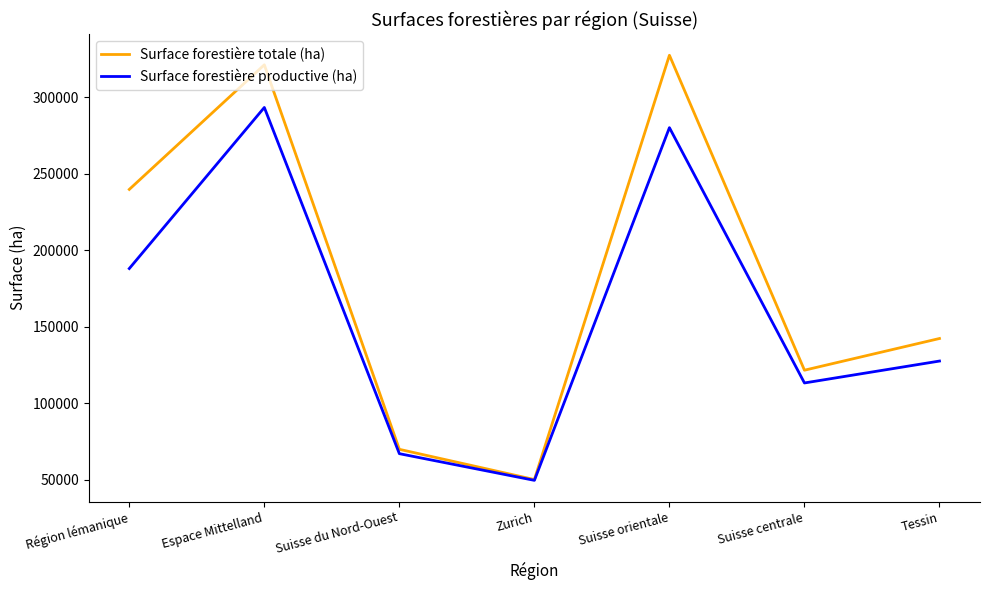

What is the total value across all series at Suisse centrale?

234890